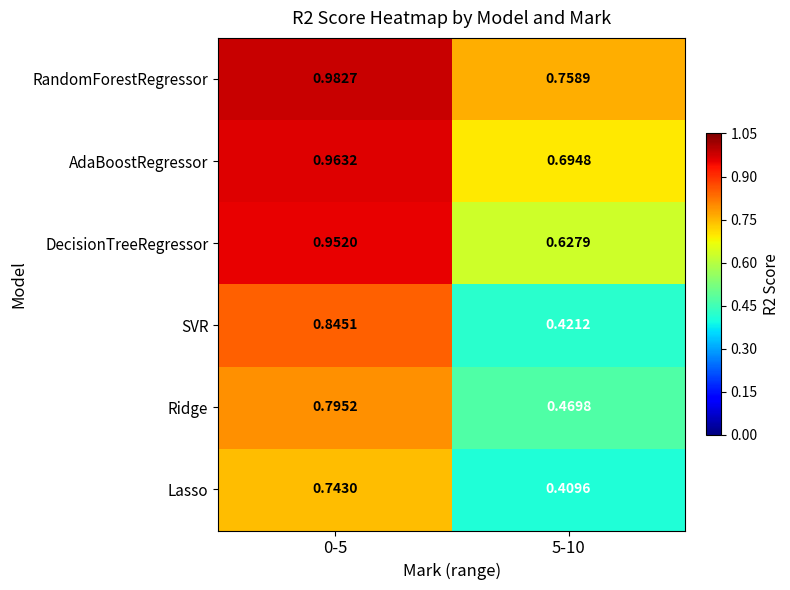

Rank the series by their maximum value, from highest to lowest.

RandomForestRegressor, AdaBoostRegressor, DecisionTreeRegressor, SVR, Ridge, Lasso